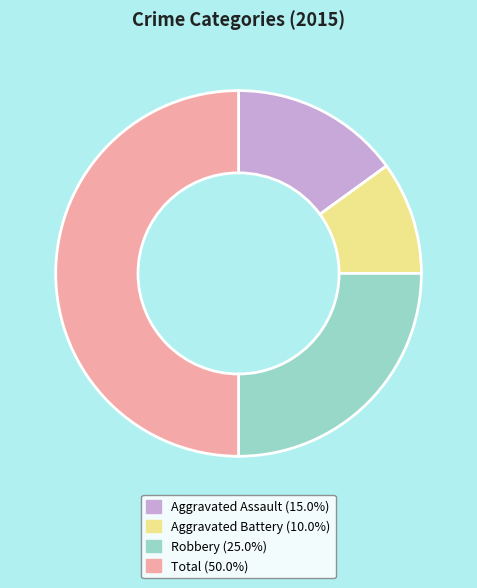

What is the ratio of the value at Aggravated Assault (15.0%) to the value at Total (50.0%)?

0.3